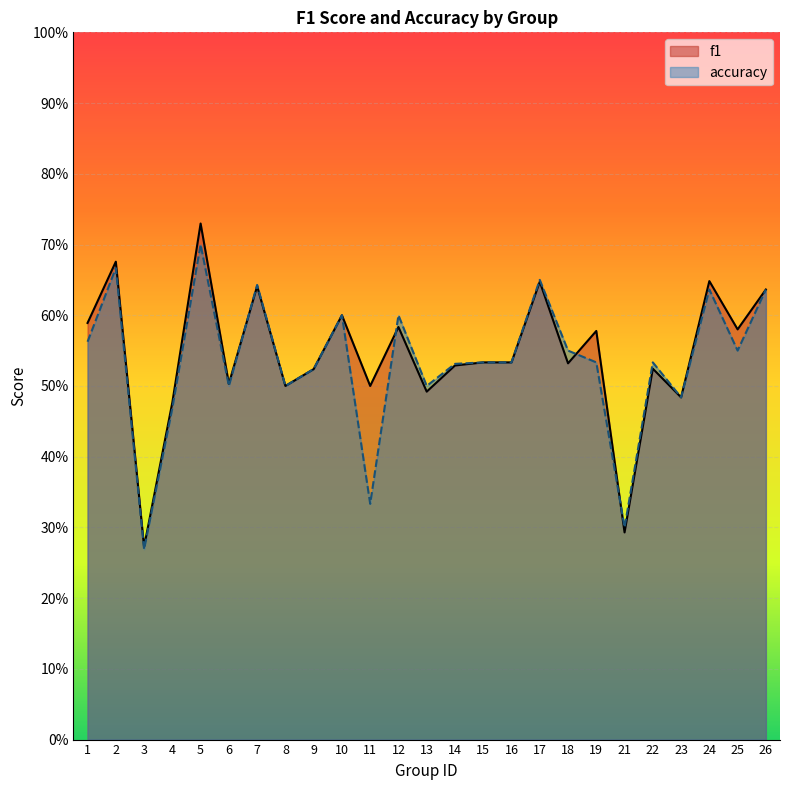

True or false: accuracy and f1 cross at least once.

True